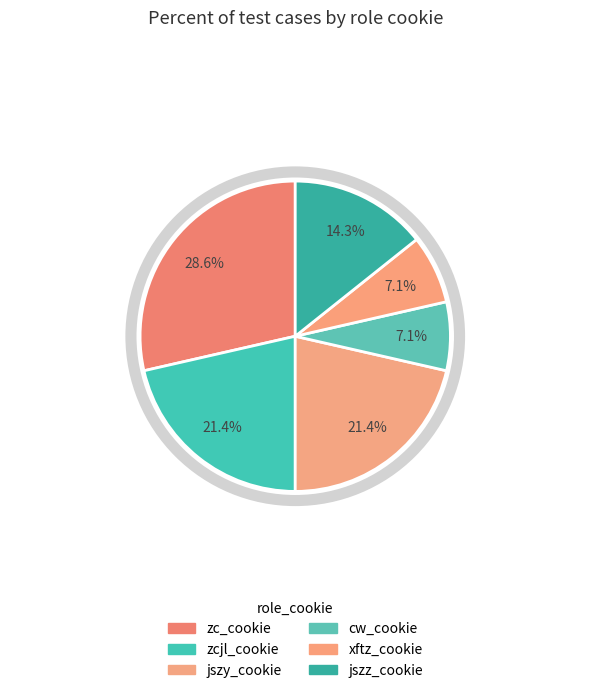

What percentage is the cw_cookie slice, to the nearest percent?

7%